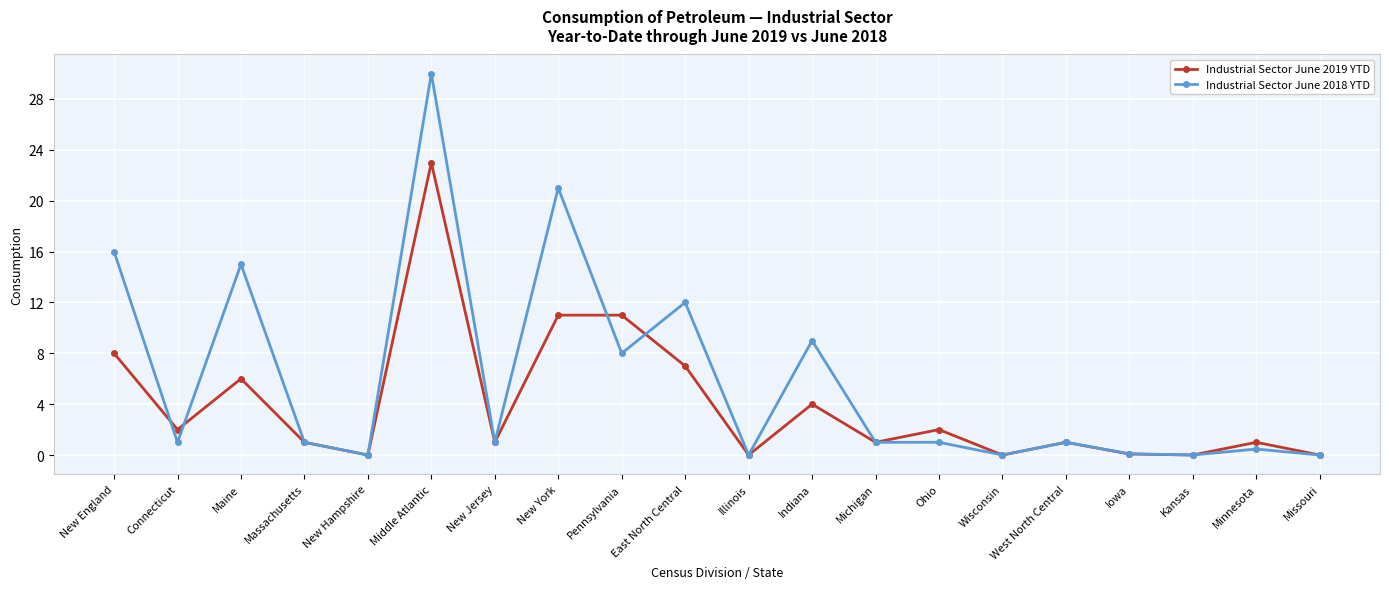

What is the highest value of the Industrial Sector June 2019 YTD series?

23.0